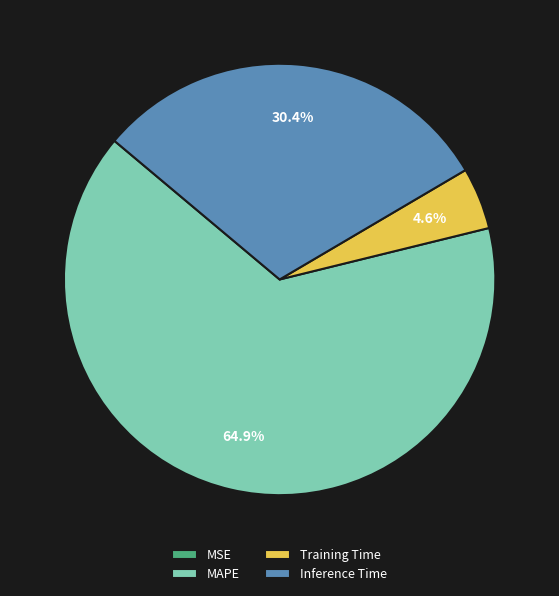

What is the majority slice?

MAPE